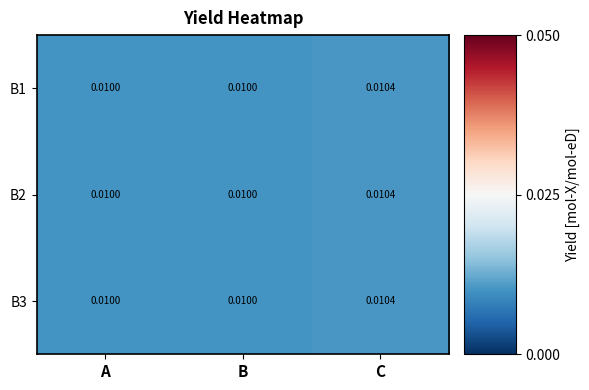

At which category is the sum across all series the highest?

C